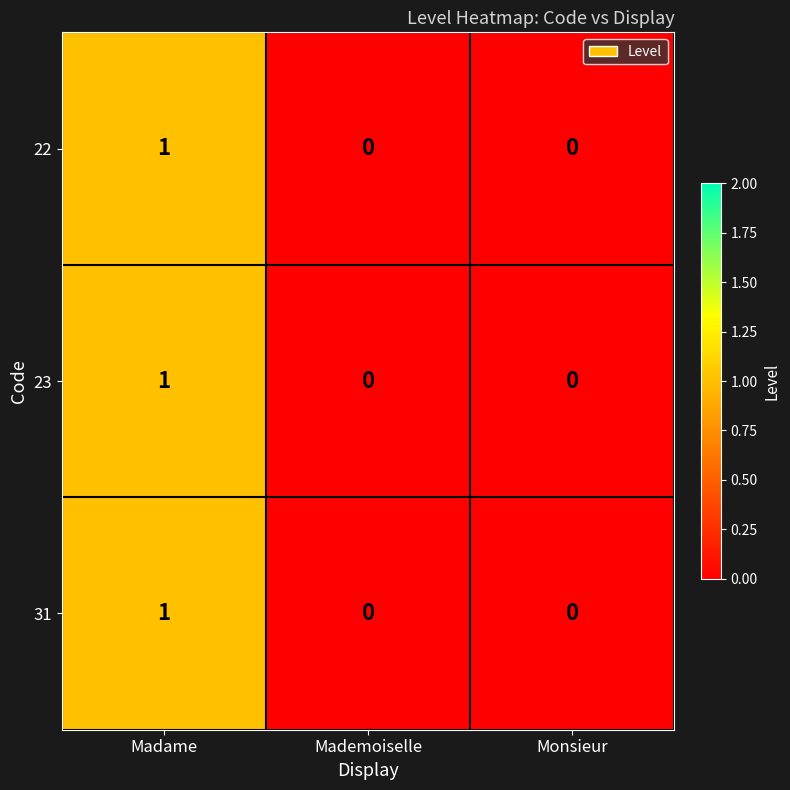

At which category is the sum across all series the highest?

Madame